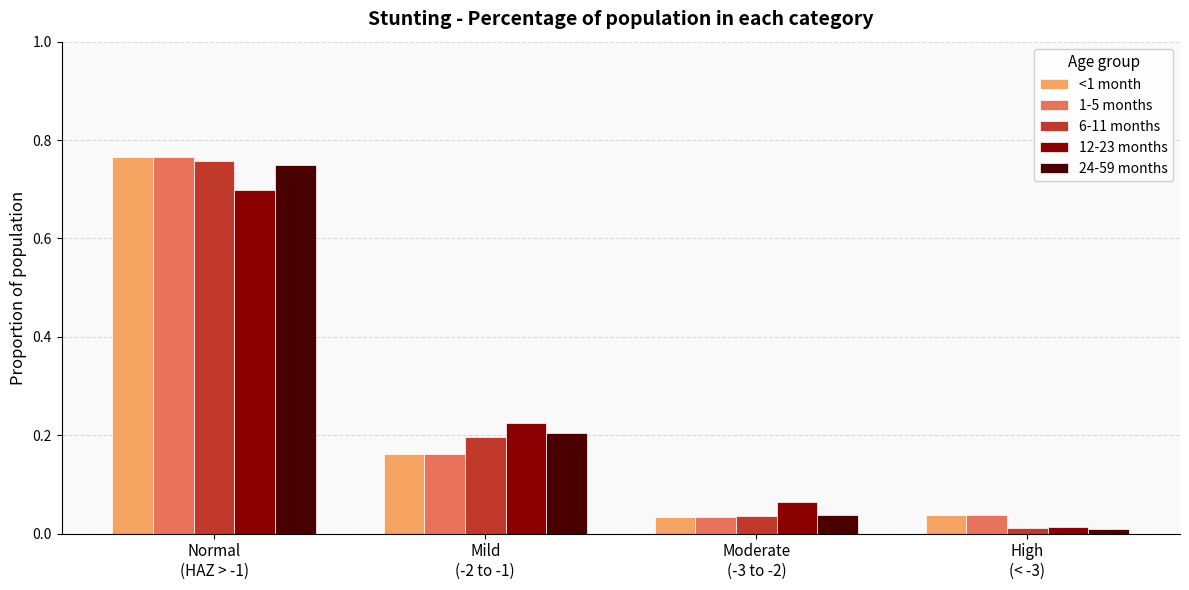

What is the sum of all 6-11 months values?

1.0